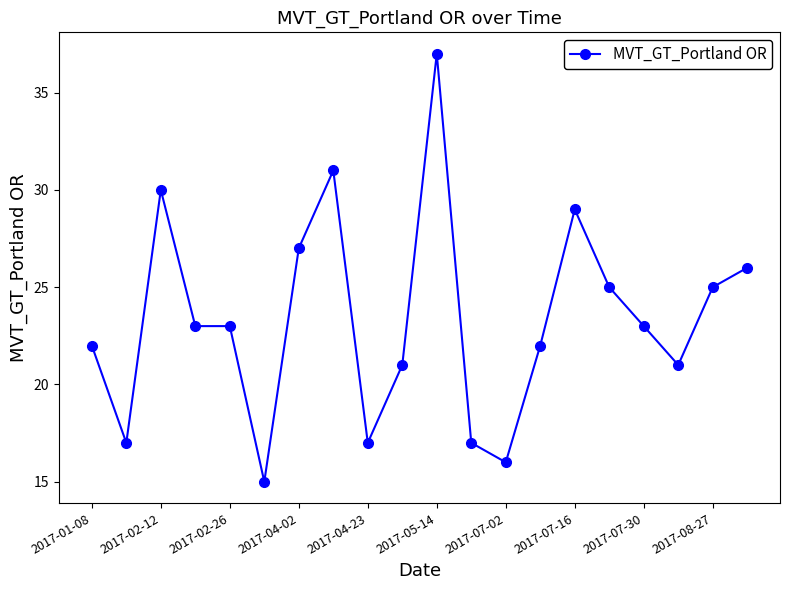

What is the value of the 7th point from the left?

27